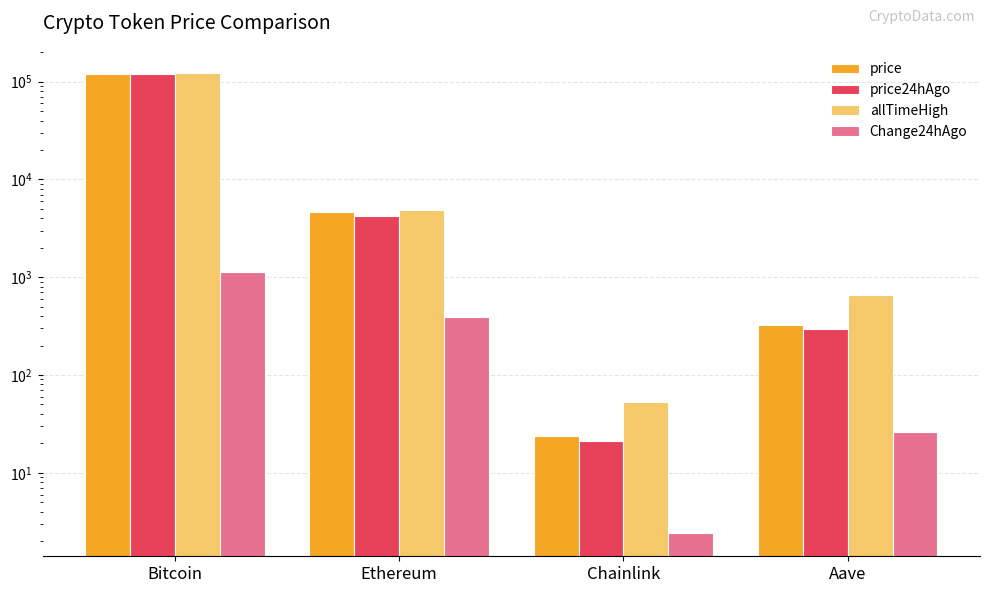

Reading left to right, transcribe all the data shown in this chart.

price: Bitcoin=119911.0	Ethereum=4622.8	Chainlink=23.6	Aave=321.7
price24hAgo: Bitcoin=118776.0	Ethereum=4234.4	Chainlink=21.2	Aave=295.6
allTimeHigh: Bitcoin=122838.0	Ethereum=4878.3	Chainlink=52.7	Aave=661.7
Change24hAgo: Bitcoin=1135.0	Ethereum=388.4	Chainlink=2.4	Aave=26.0